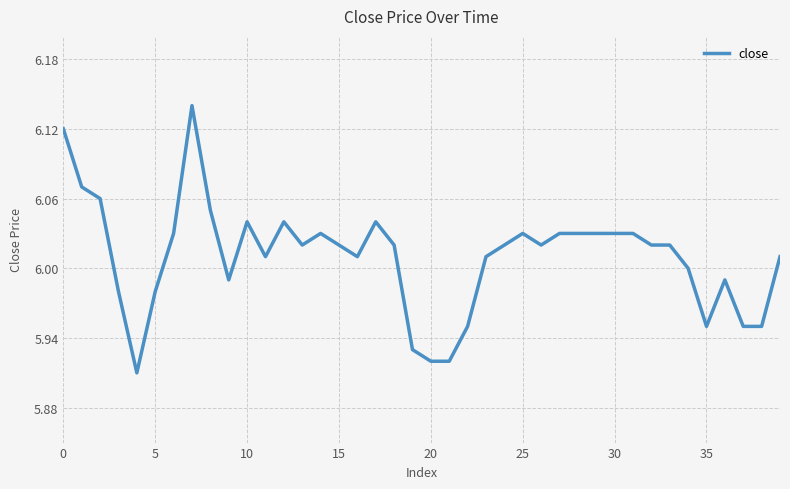

What is the sum of all values?

240.4